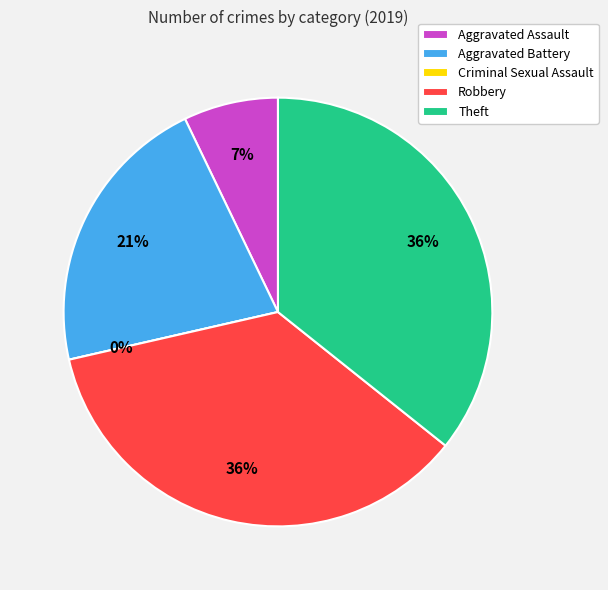

Is Robbery the majority of the pie?

No